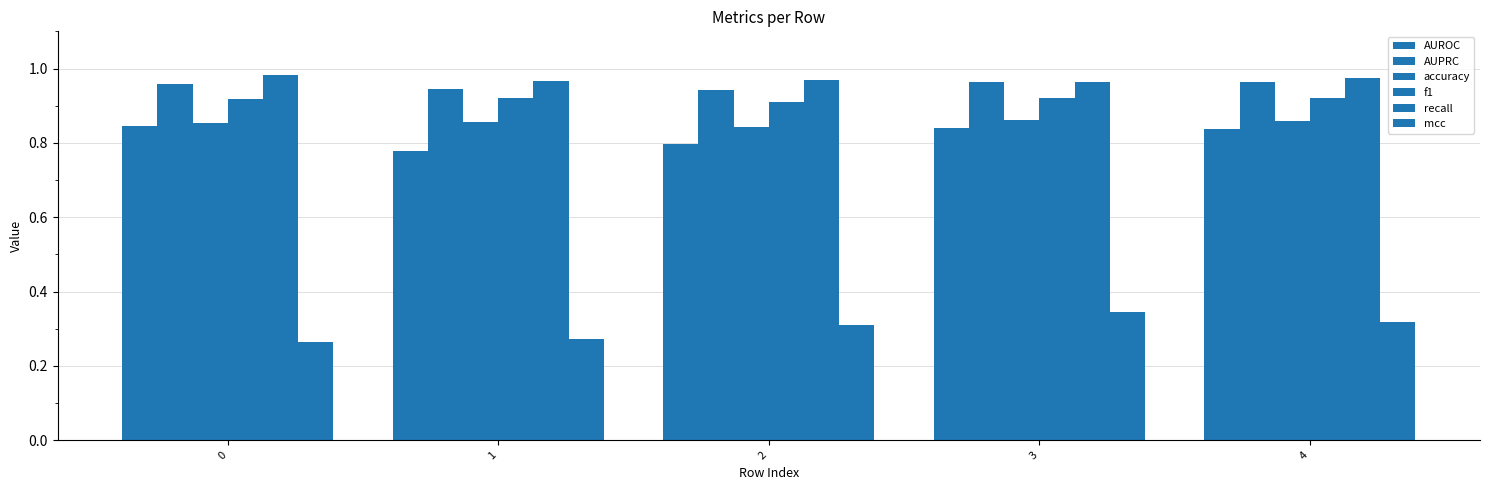

Does the chart contain stacked bars?

No